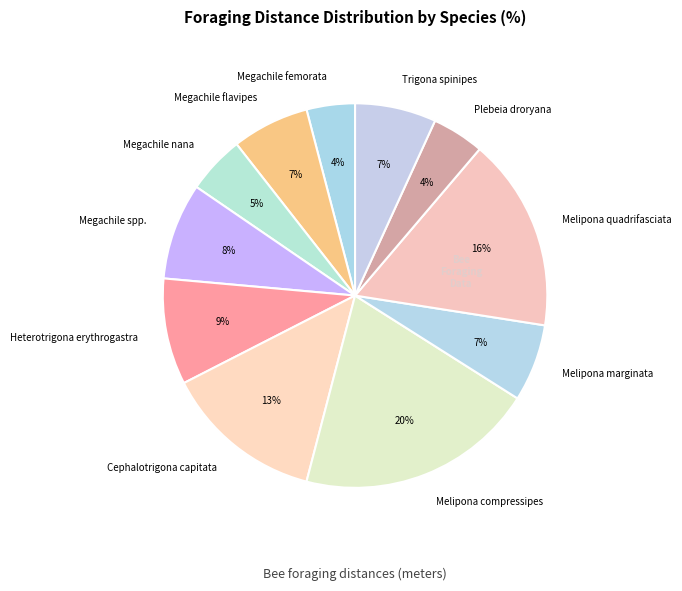

How many segments does this pie chart have?

11